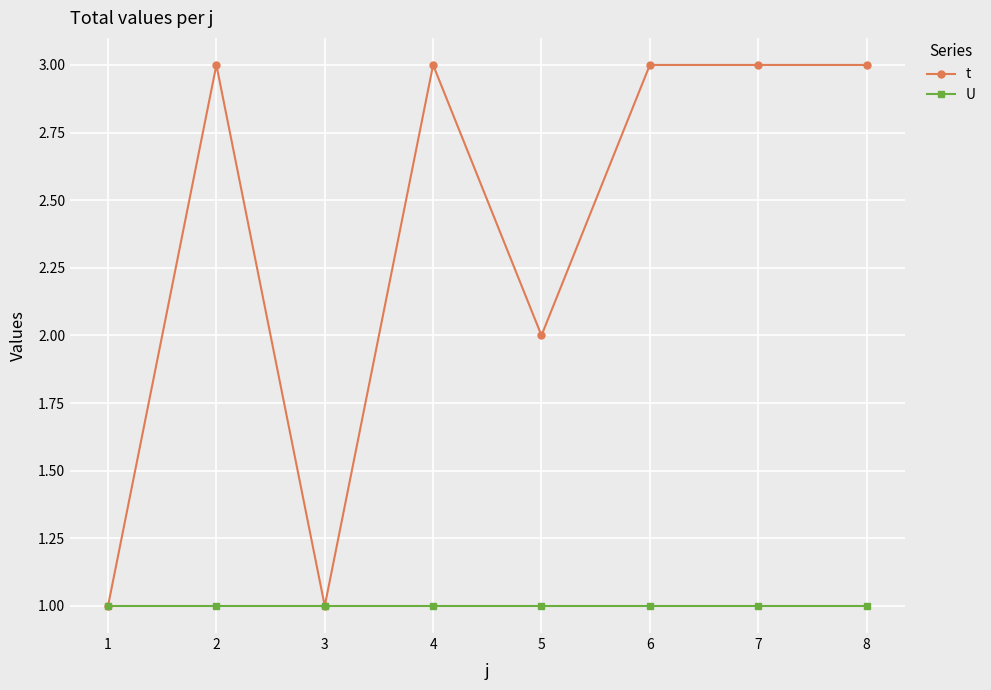

Reading left to right, extract all data points from this chart.

t: 1	3	1	3	2	3	3	3
U: 1	1	1	1	1	1	1	1